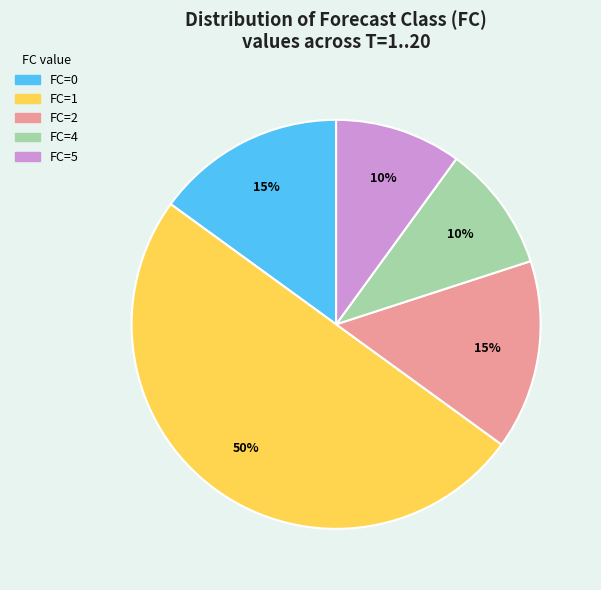

Count the number of slices in the pie.

5